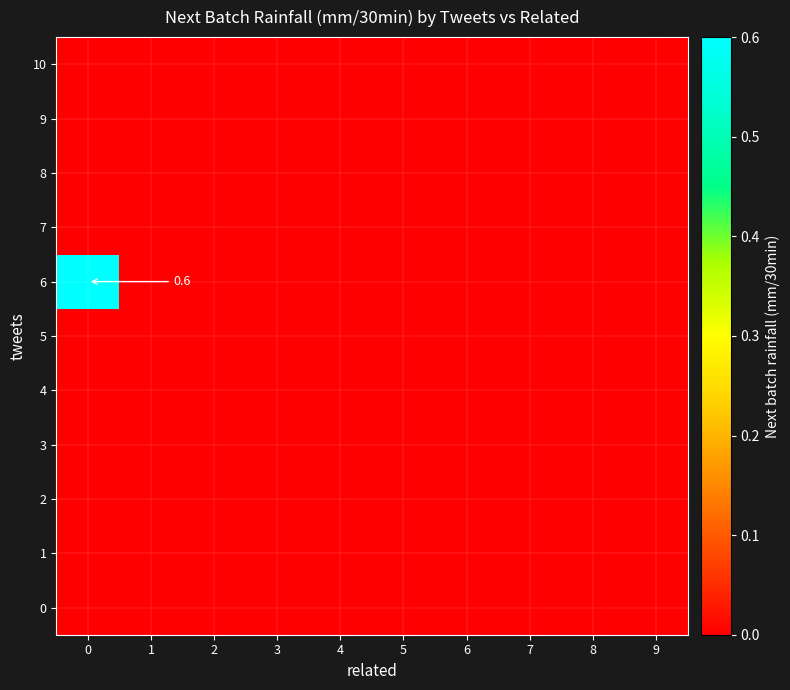

True or false: 0 has a value of 0.0 at 8.

True